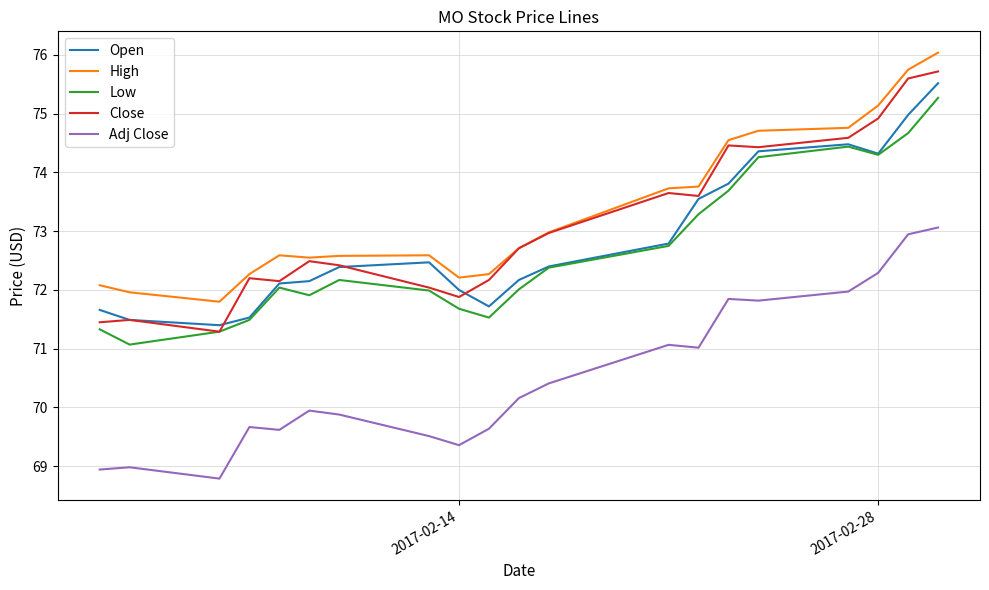

Which series has the widest spread of values?

Close